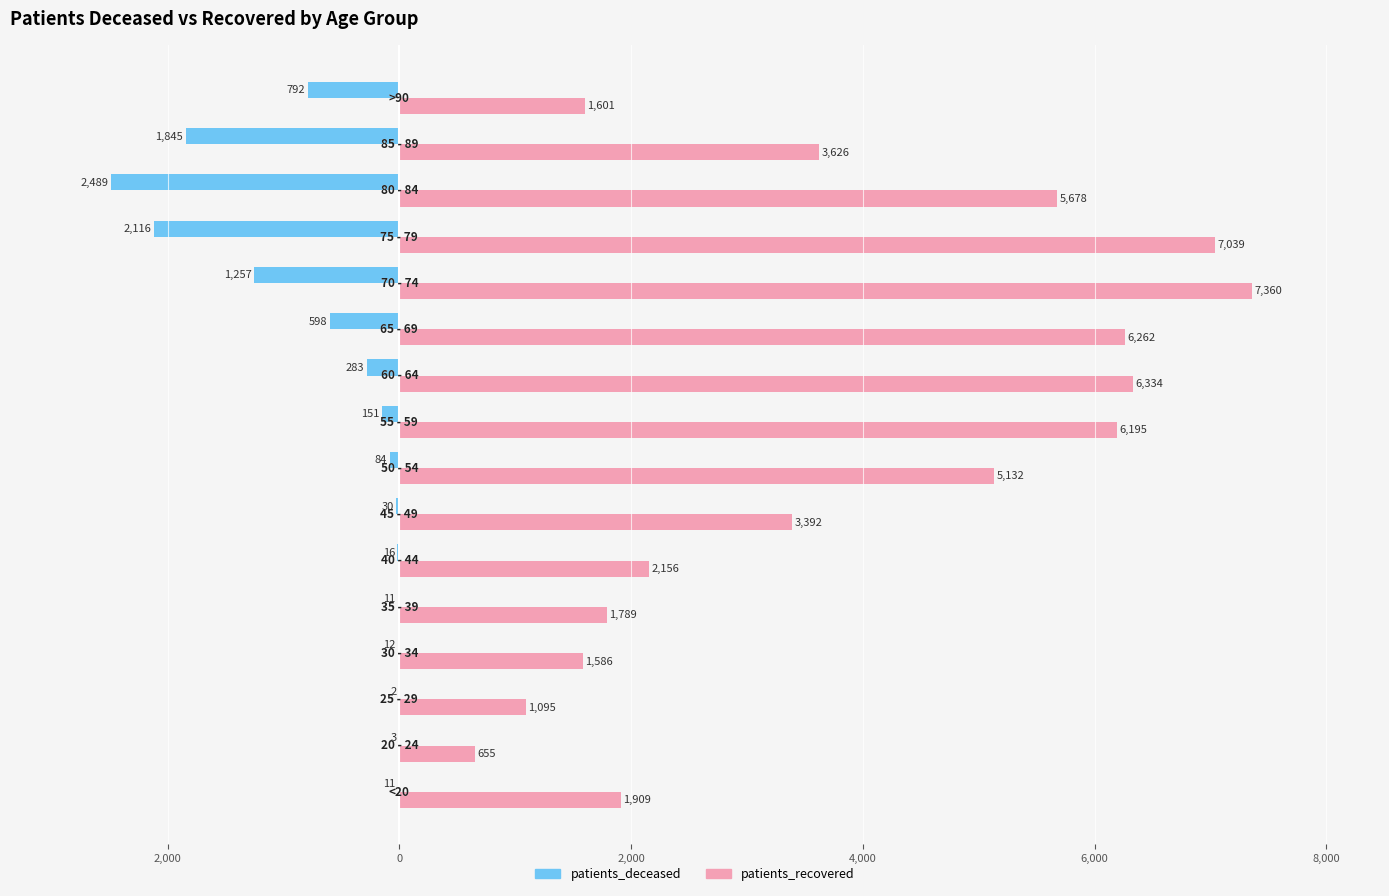

What is the average value of the patients_recovered series?

3863